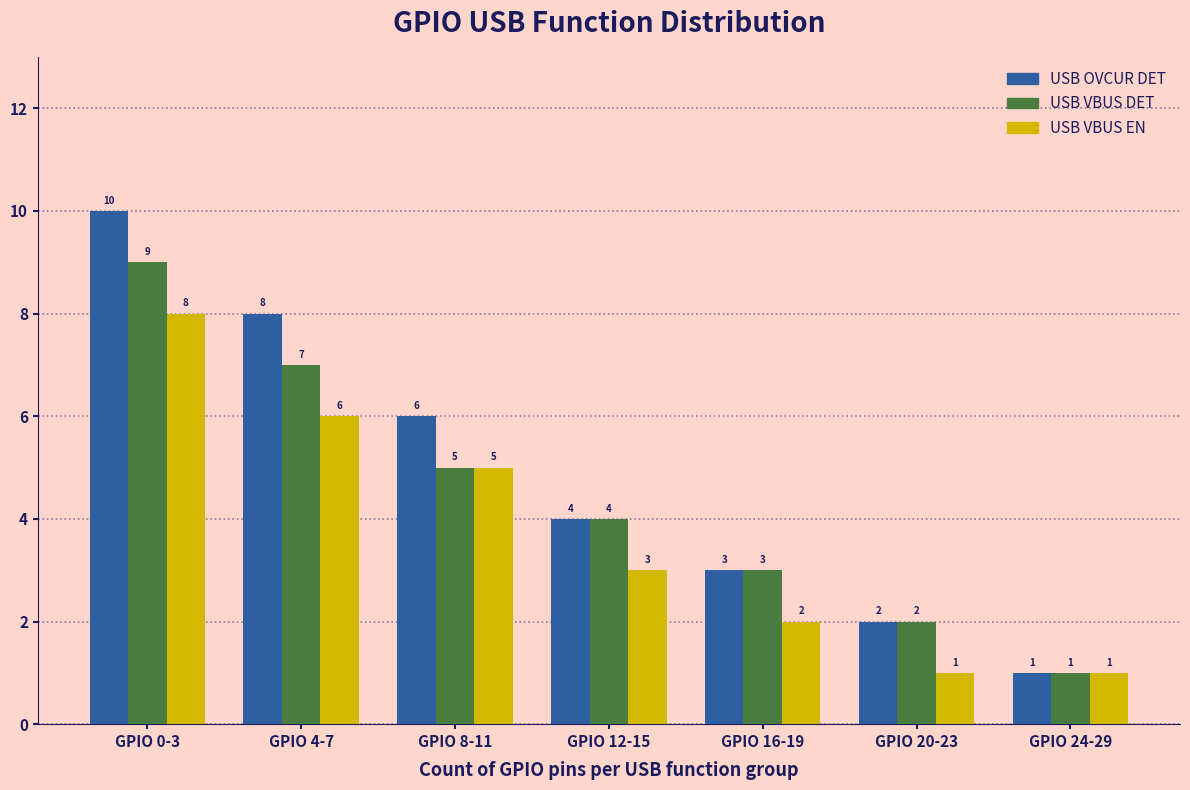

What is the total value across all series at GPIO 4-7?

21